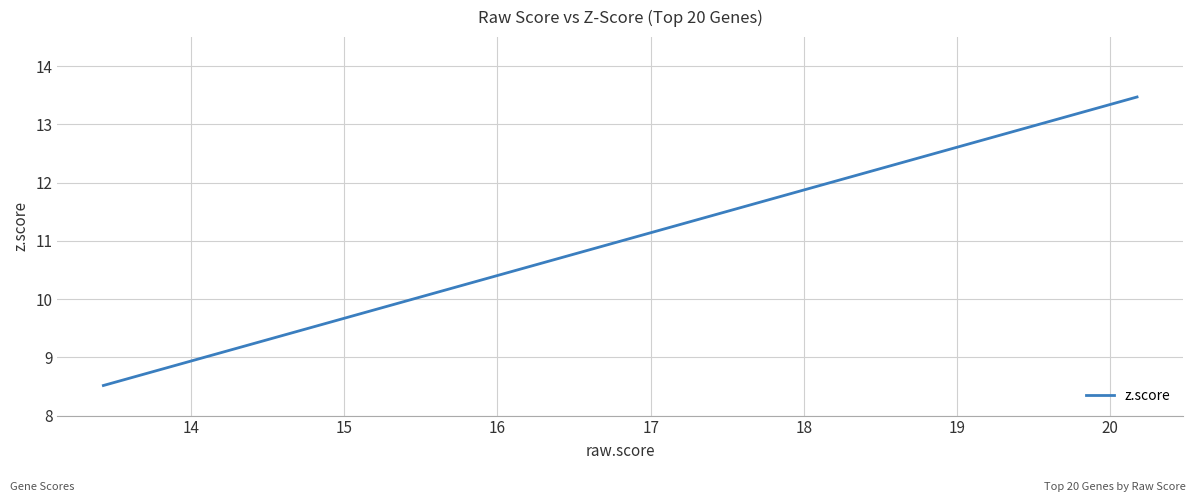

What is the minimum value shown in the chart?

8.5